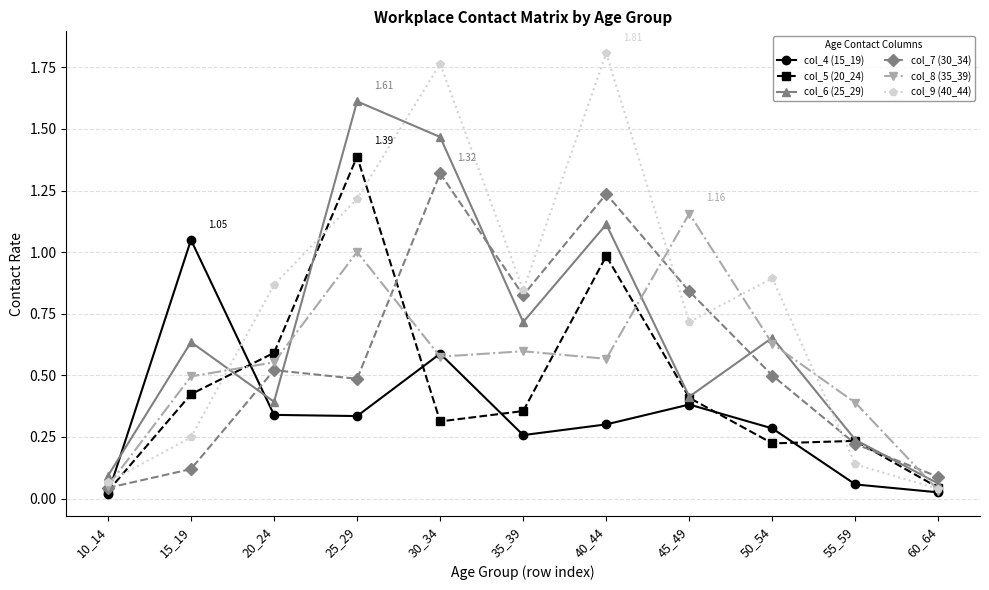

What is the total value across all series at 30_34?

6.0